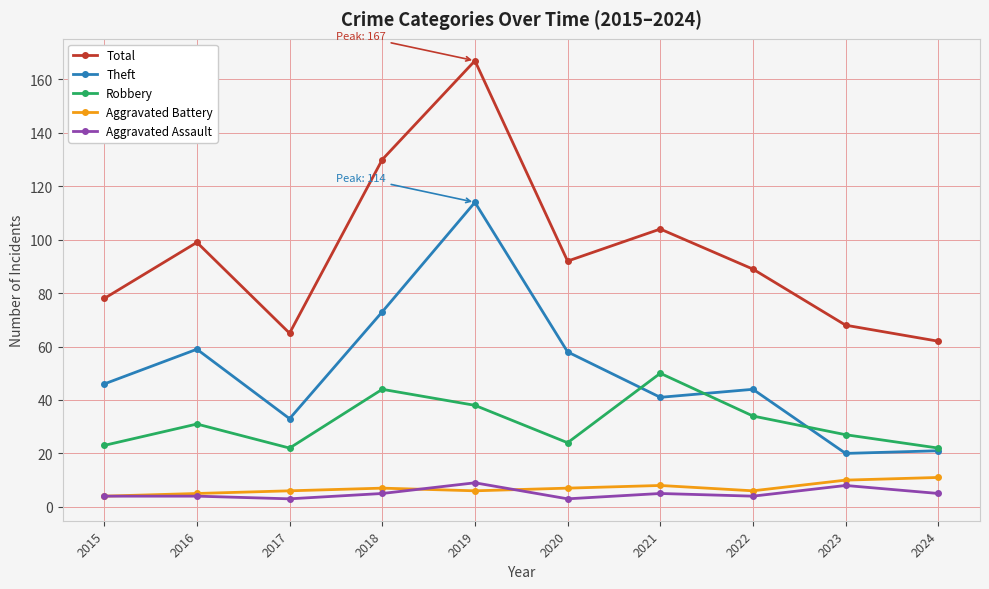

Is it true that Theft equals 73 at 2018?

True